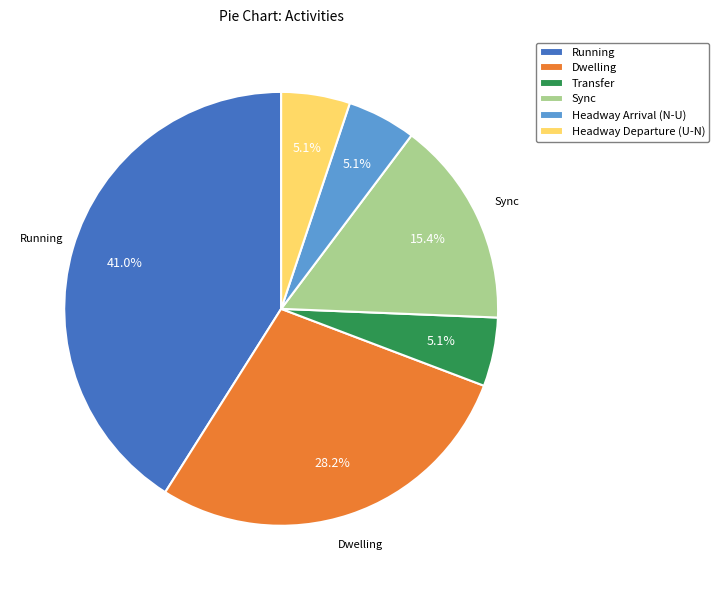

What is the ratio of the value at Transfer to the value at Sync?

0.3